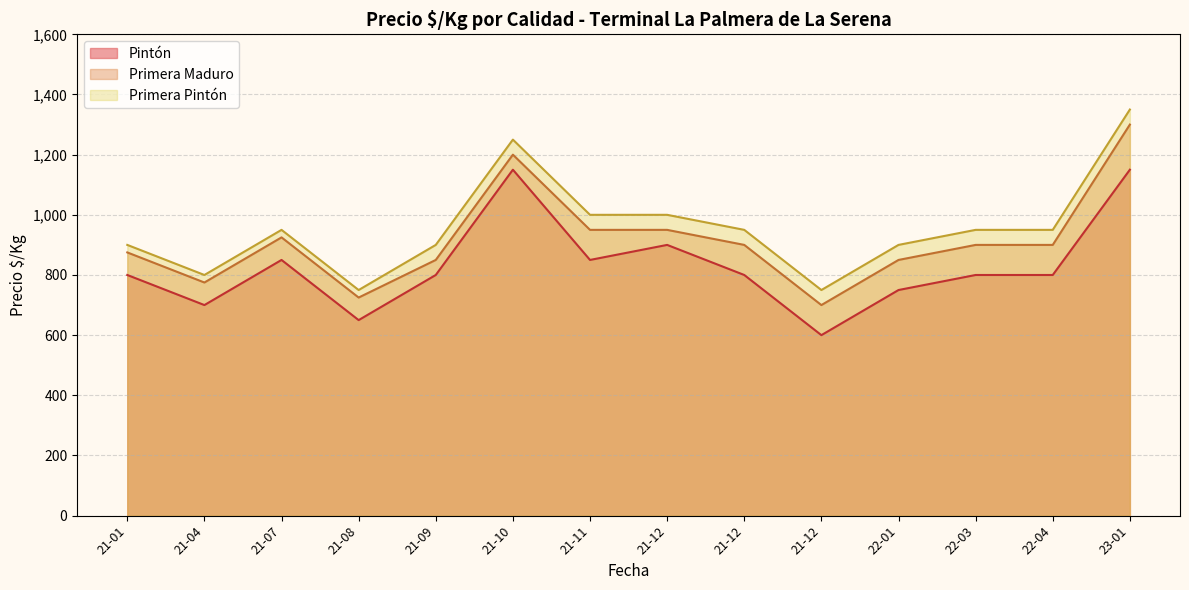

How many lines are shown in the chart?

3